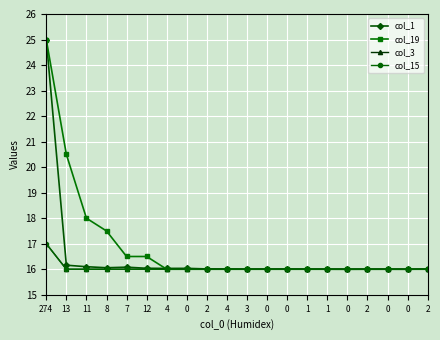

Reading left to right, what are all the values shown in this chart?

col_1: 25.0	16.2	16.1	16.1	16.1	16.0	16.0	16.0	16.0	16.0	16.0	16.0	16.0	16.0	16.0	16.0	16.0	16.0	16.0	16.0
col_19: 25.0	20.5	18.0	17.5	16.5	16.5	16.0	16.0	16.0	16.0	16.0	16.0	16.0	16.0	16.0	16.0	16.0	16.0	16.0	16.0
col_3: 17.0	16.0	16.0	16.0	16.0	16.0	16.0	16.0	16.0	16.0	16.0	16.0	16.0	16.0	16.0	16.0	16.0	16.0	16.0	16.0
col_15: 17.0	16.0	16.0	16.0	16.0	16.0	16.0	16.0	16.0	16.0	16.0	16.0	16.0	16.0	16.0	16.0	16.0	16.0	16.0	16.0